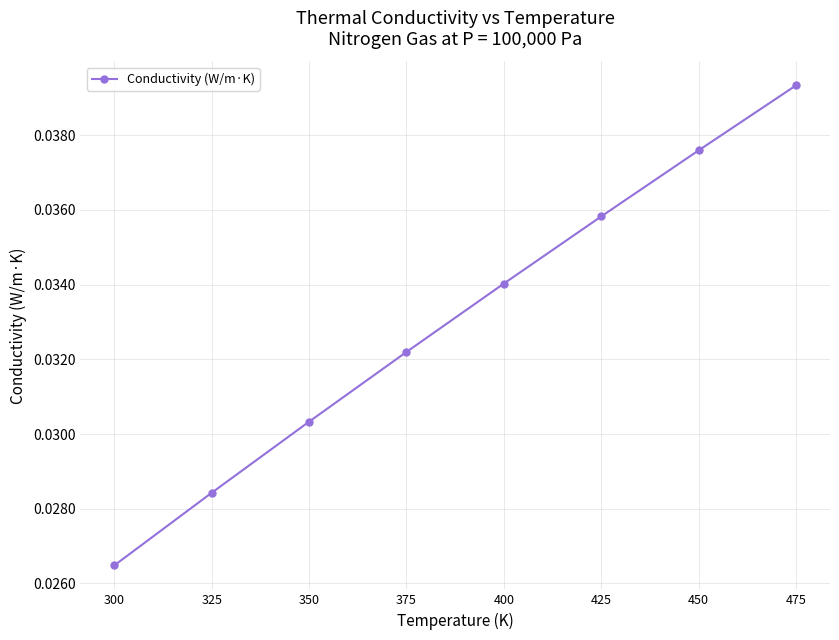

List the labels in order of value, smallest first.

300, 325, 350, 375, 400, 425, 450, 475